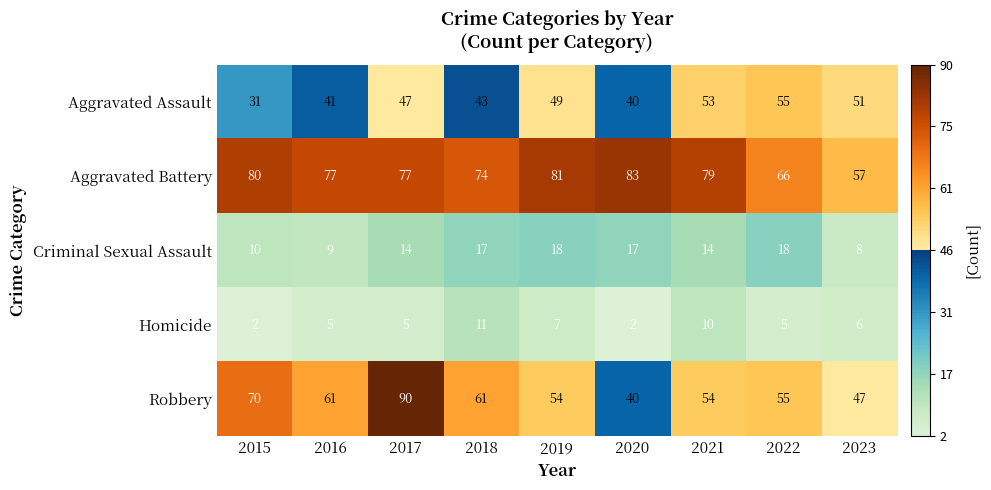

Which series has the largest range (max minus min)?

Robbery